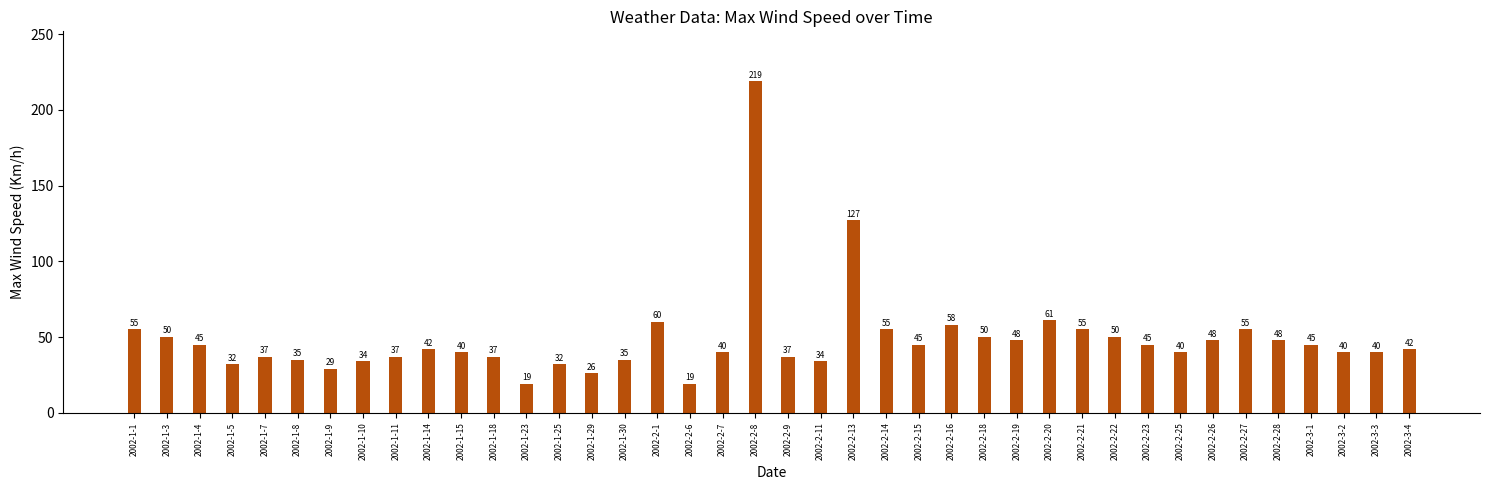

The value at 2002-2-9 is 24. True or false?

False